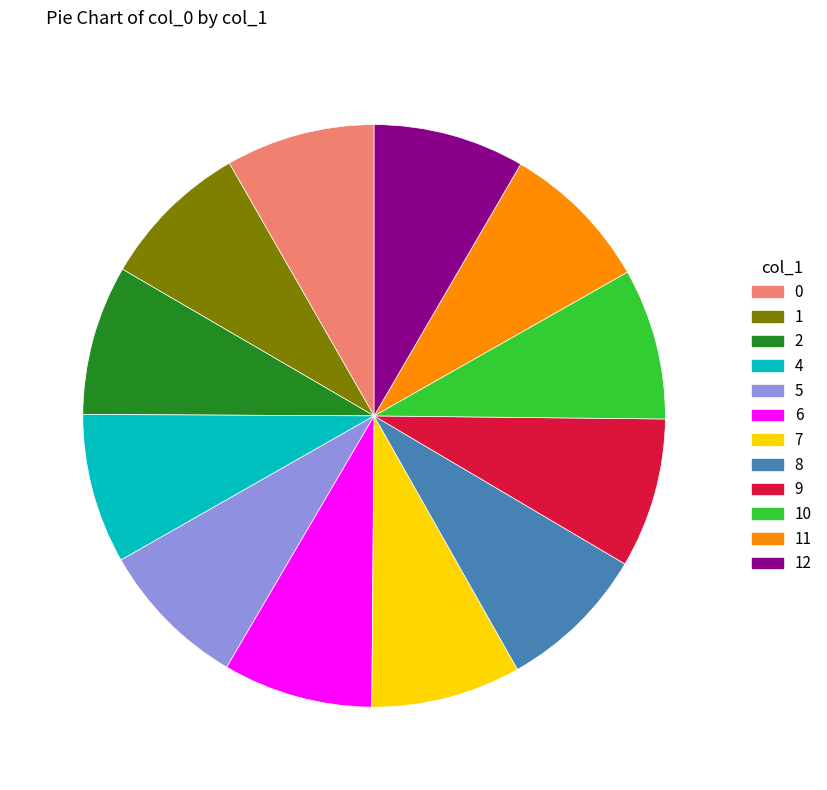

Approximately how many times larger is the value at 0 compared to 5?

1.0